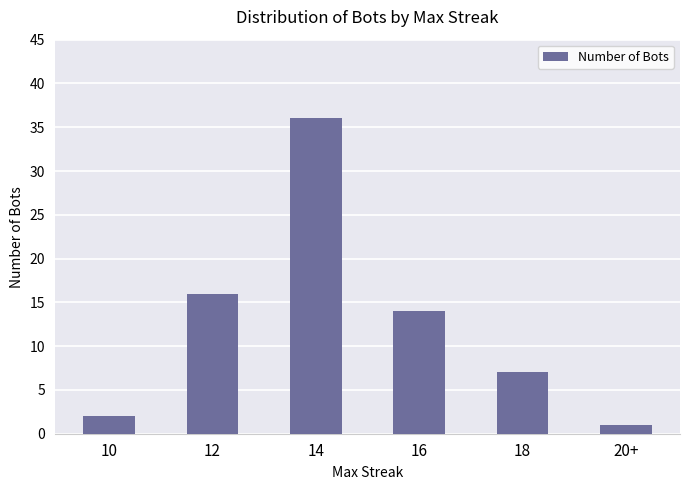

Which category has the lowest value across all series?

20+